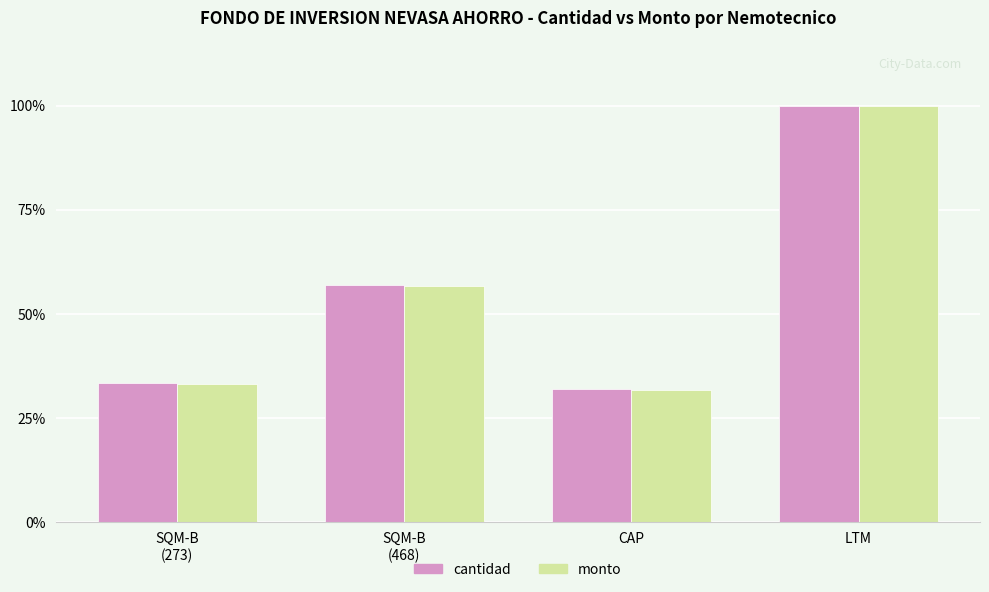

What are all the series names shown in the legend?

cantidad, monto